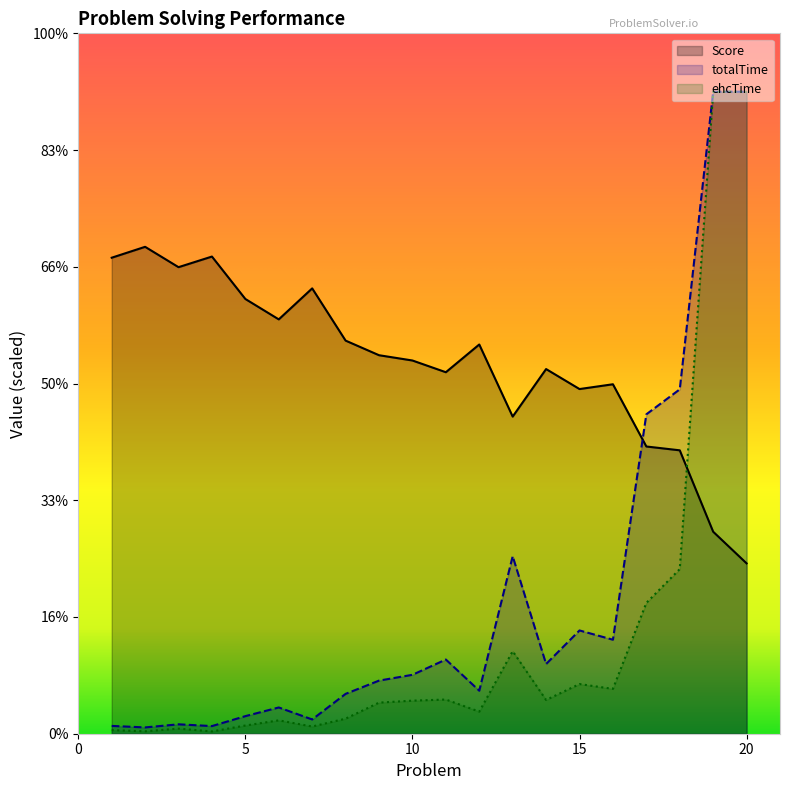

What is the sum of all totalTime values?

21.8